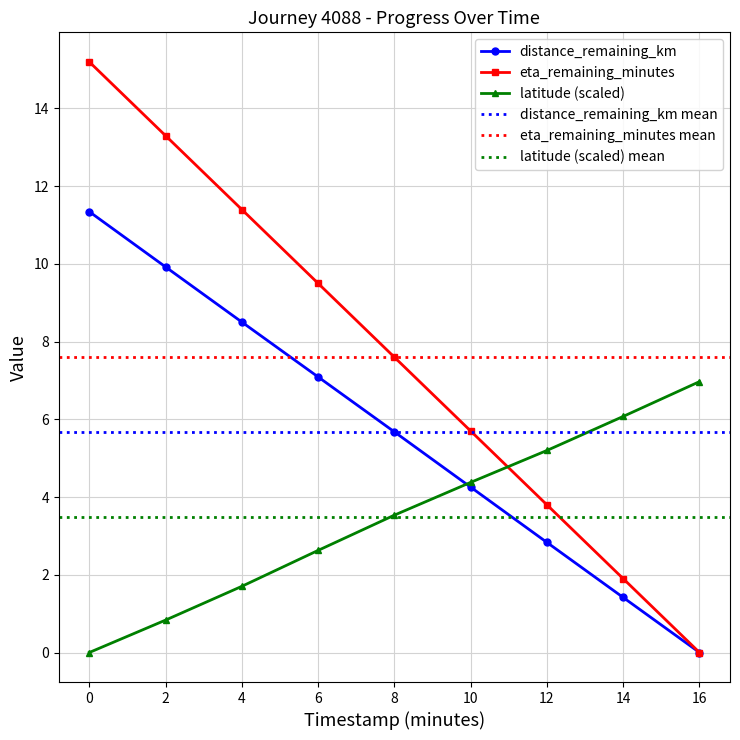

Which series has the largest range (max minus min)?

eta_remaining_minutes